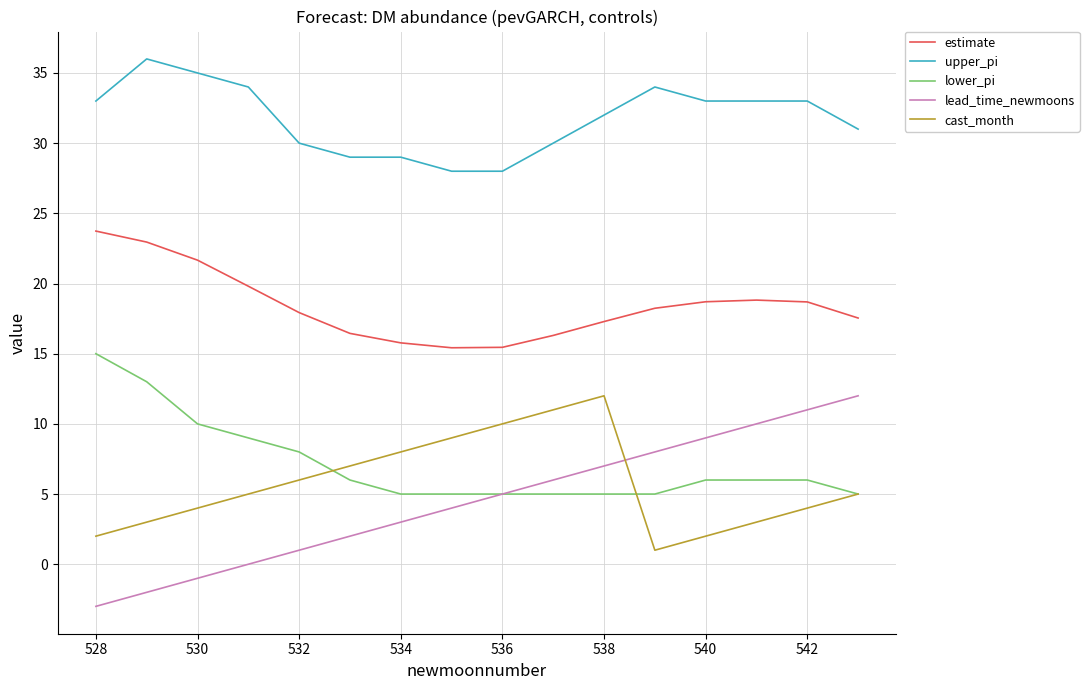

What is the smallest value displayed?

-3.0